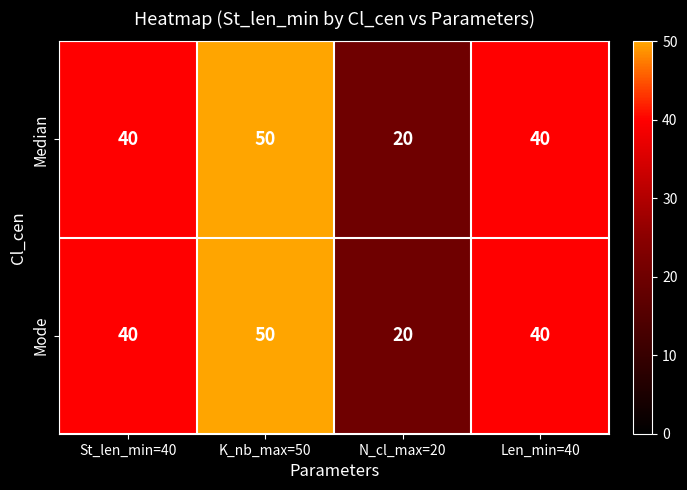

Count the number of categories in the chart.

4